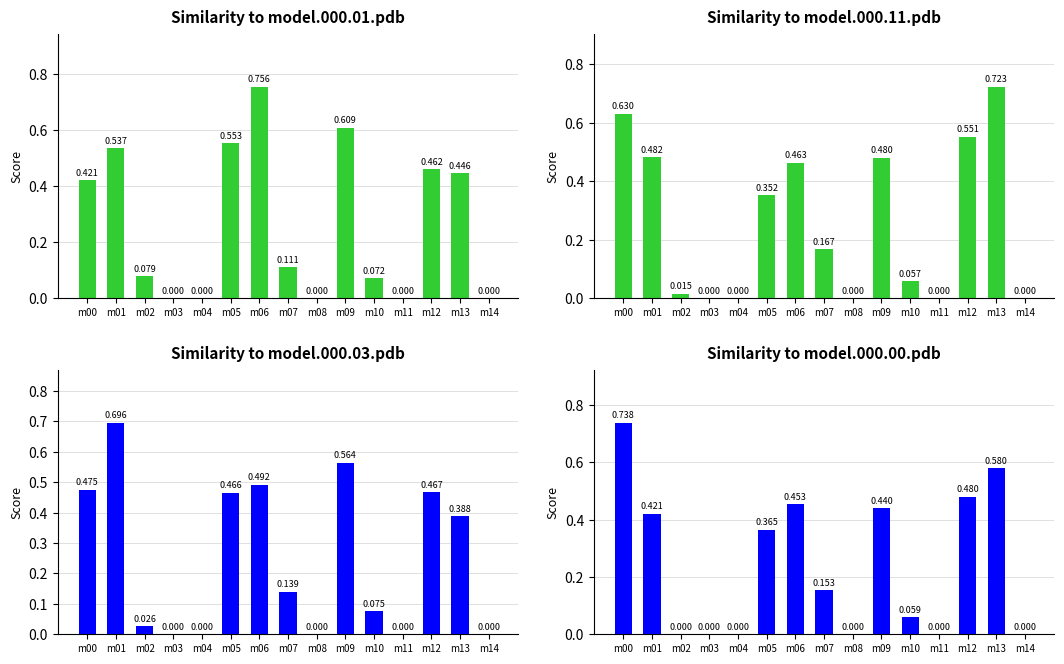

What is the difference between the highest and lowest values at m05?

0.2